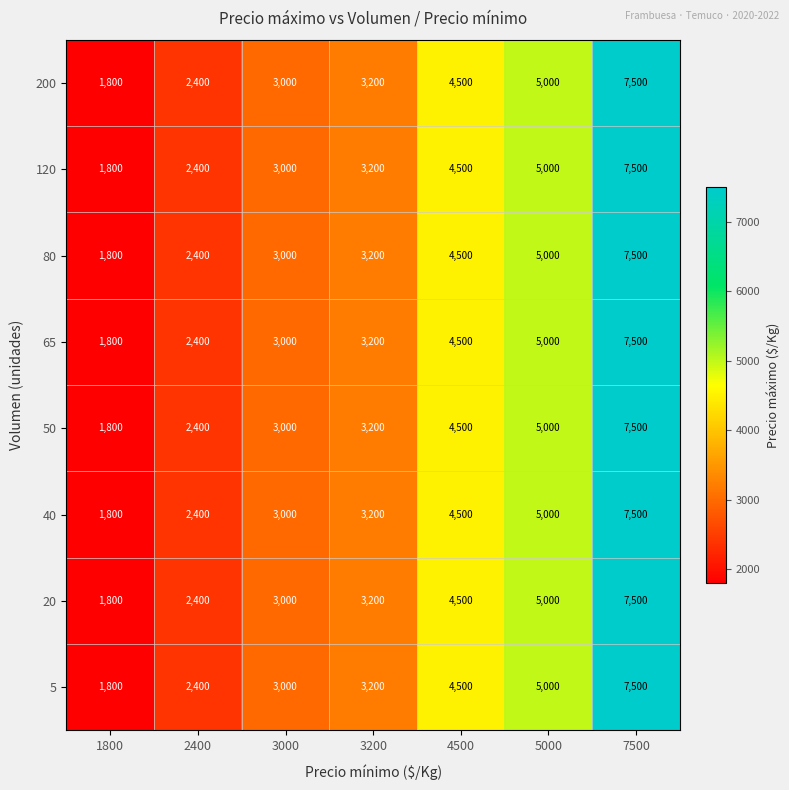

List the labels in order of 40 value, smallest first.

1800, 2400, 3000, 3200, 4500, 5000, 7500